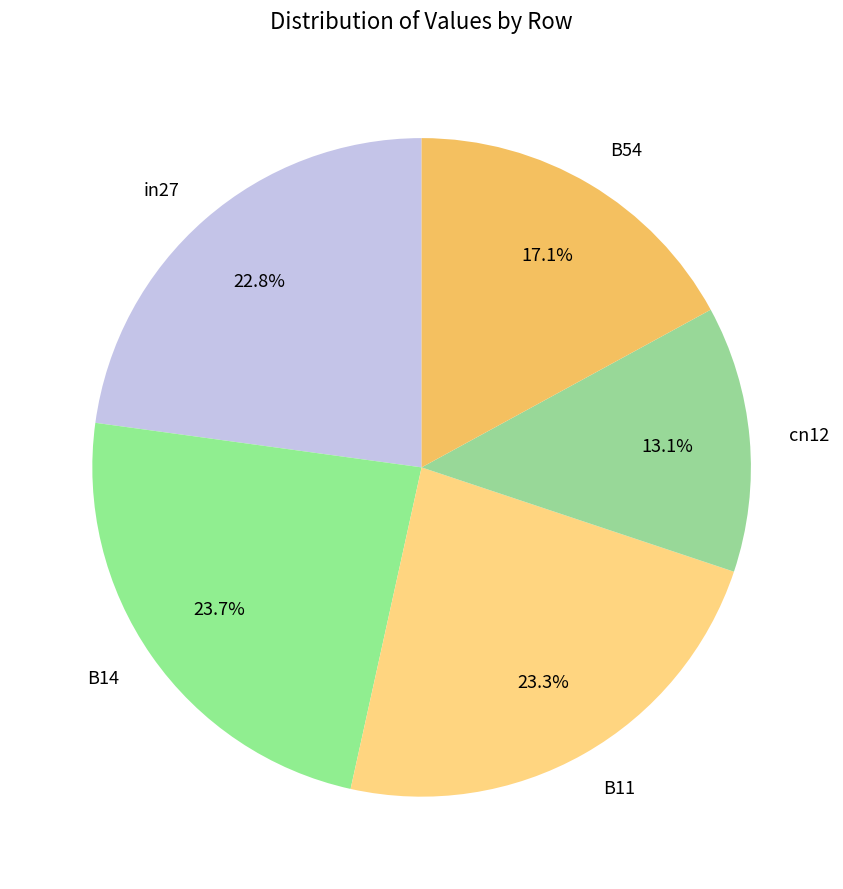

To the nearest percent, what is the average slice percentage?

20%